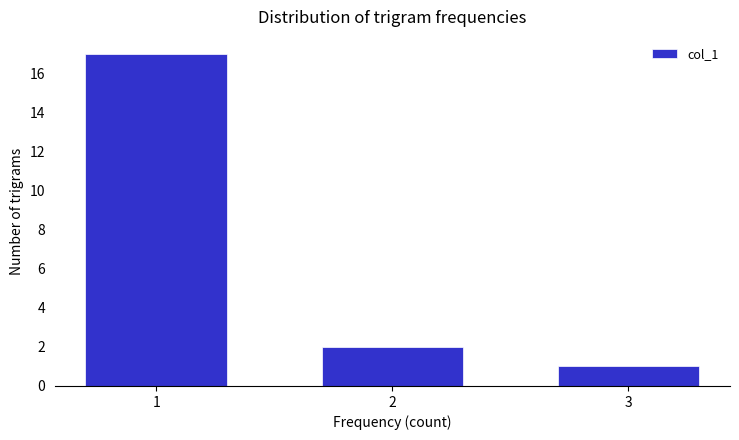

Reading left to right, what are all the values shown in this chart?

17	2	1